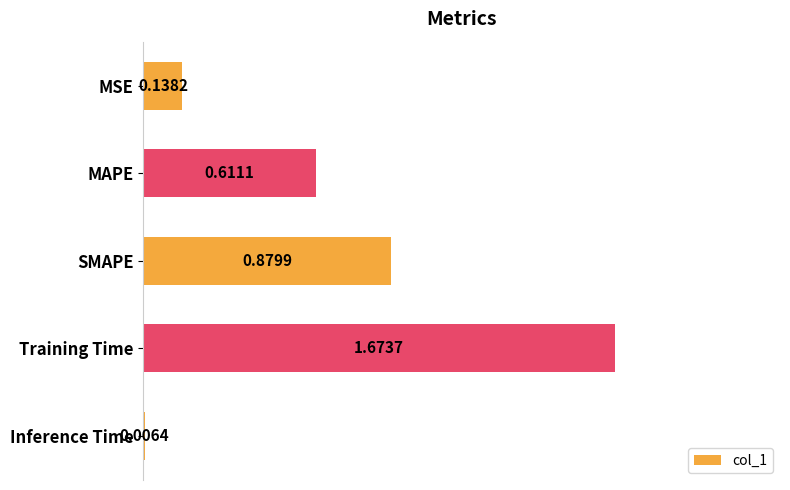

Where is the data nearest to the value 0?

Inference Time